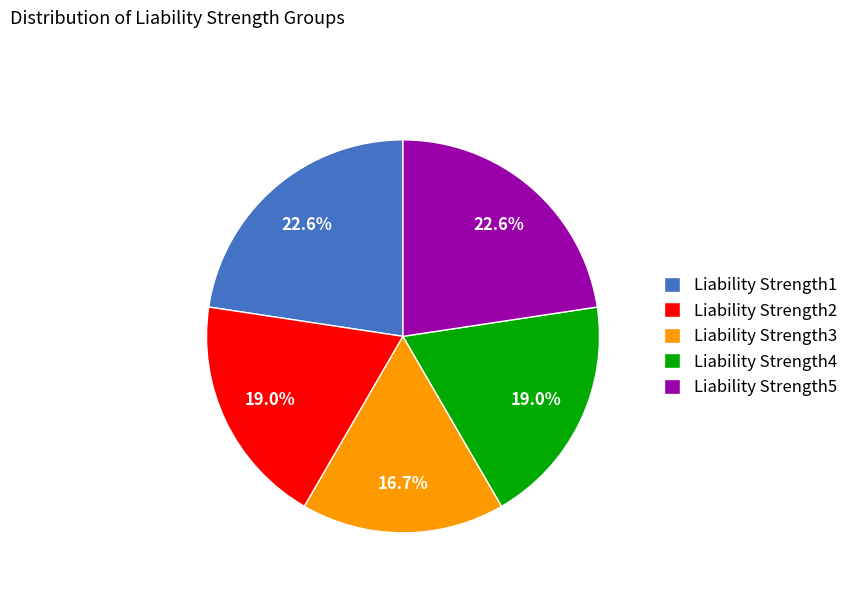

To the nearest percent, what is the average slice percentage?

20%